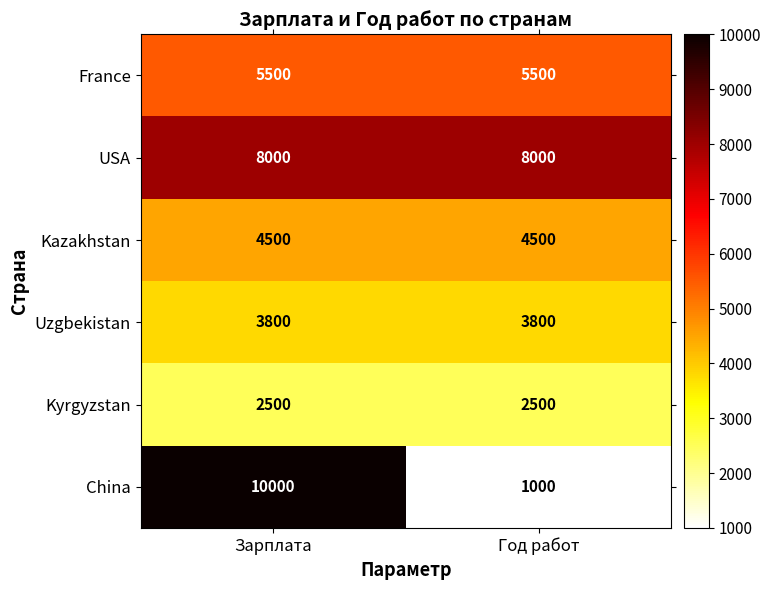

At which category is the sum across all series the highest?

Зарплата